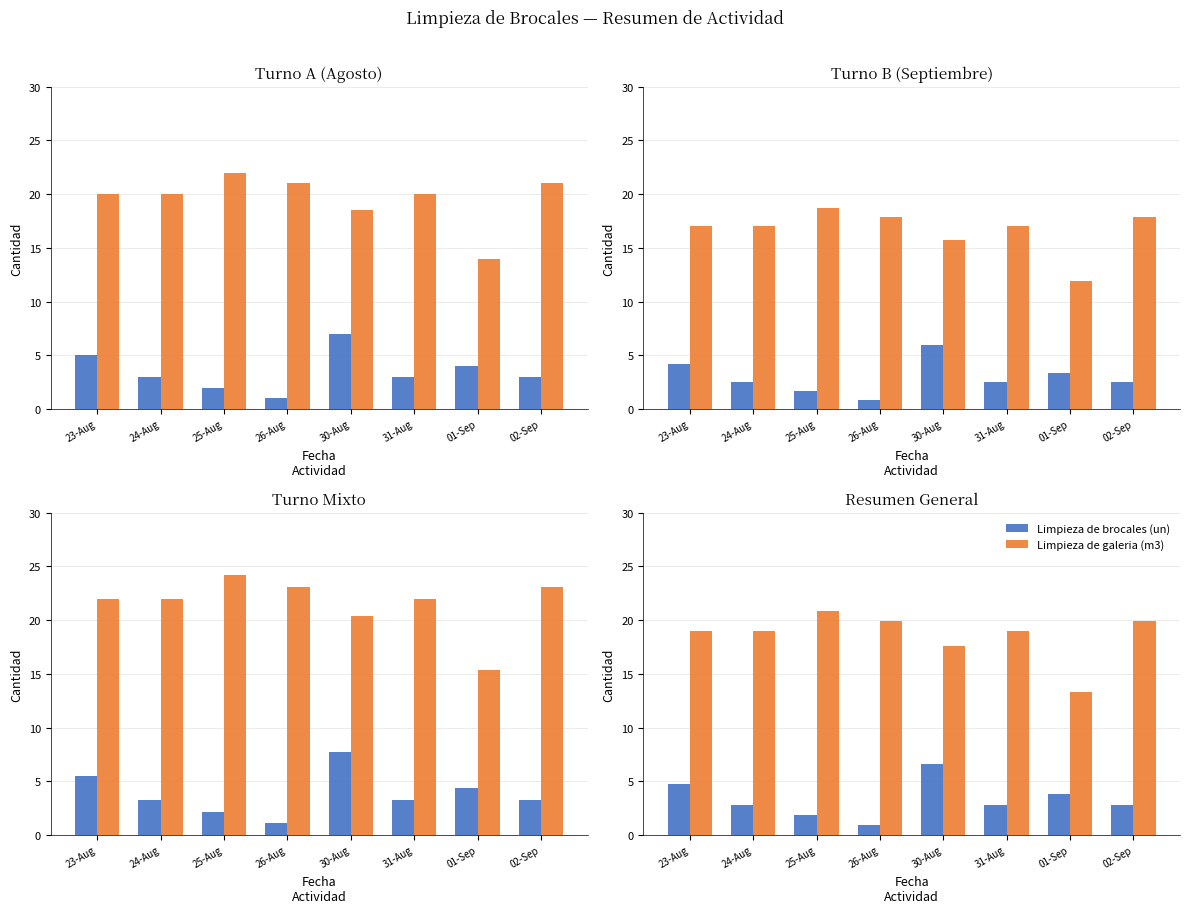

The Limpieza de brocales (un) series shows 1.3 at 26-Aug. True or false?

False